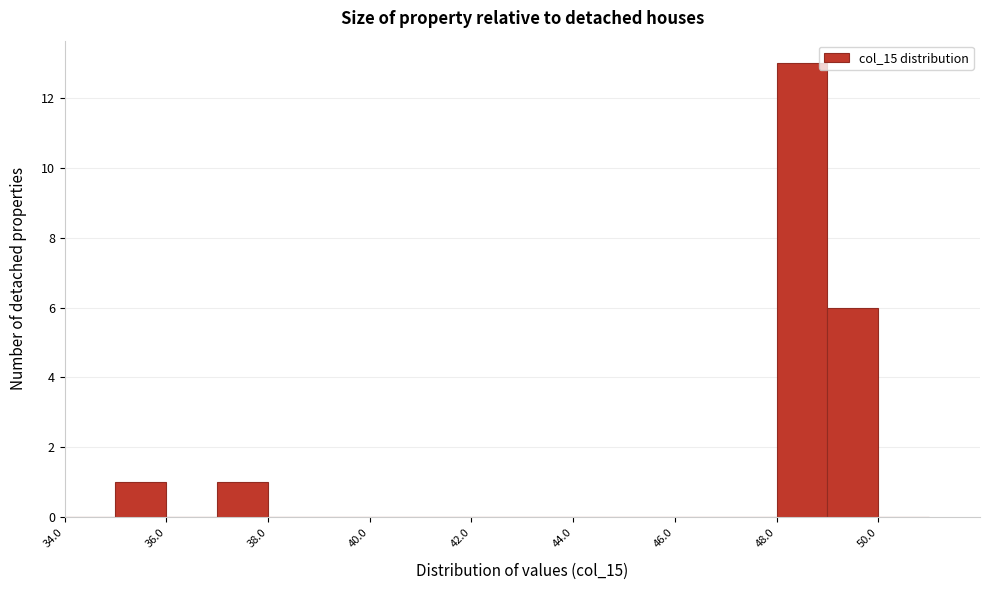

Reading left to right, list every bar in this chart as the range it spans on the x-axis followed by its height. The values are not printed on the chart, so give them approximately, as read against the axis.

34 to 35: 0
35 to 36: 1
36 to 37: 0
37 to 38: 1
38 to 39: 0
39 to 40: 0
40 to 41: 0
41 to 42: 0
42 to 43: 0
43 to 44: 0
44 to 45: 0
45 to 46: 0
46 to 47: 0
47 to 48: 0
48 to 49: 13
49 to 50: 6
50 to 51: 0